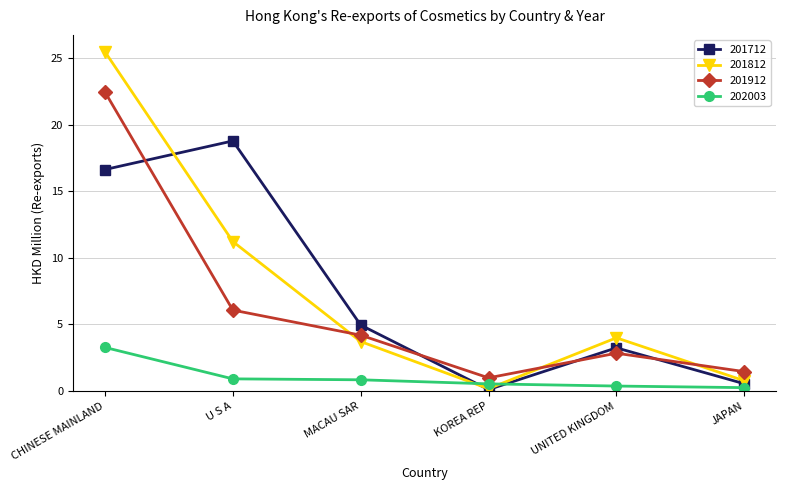

What value does the 202003 series have at UNITED KINGDOM?

0.4